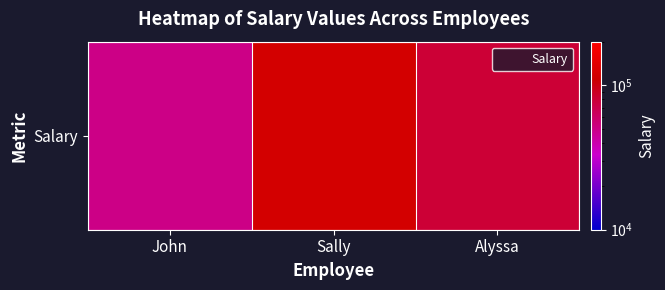

How many data points are less than 80000?

1